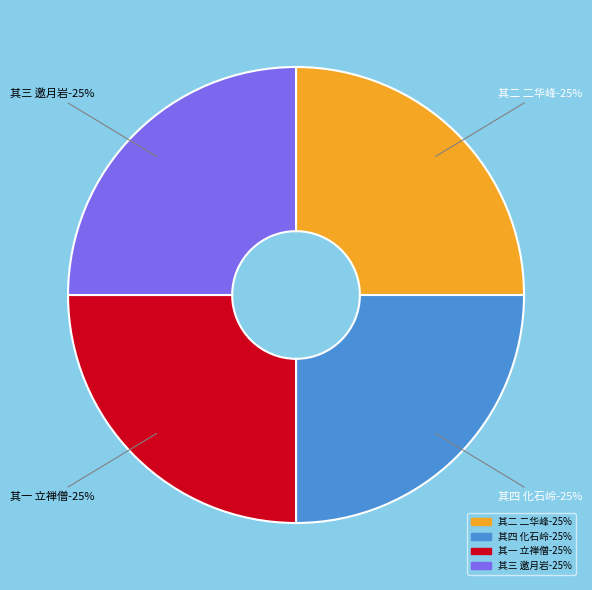

What is the smallest slice in the pie chart?

其一 立禅僧